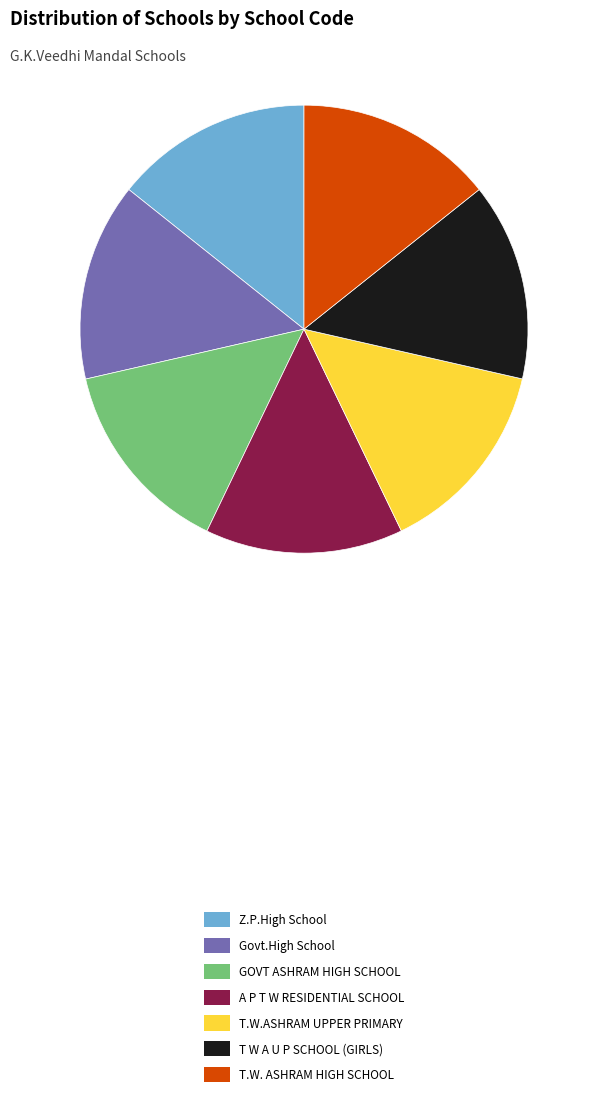

Do A P T W RESIDENTIAL SCHOOL and T W A U P SCHOOL (GIRLS) together represent more than half of the pie?

No